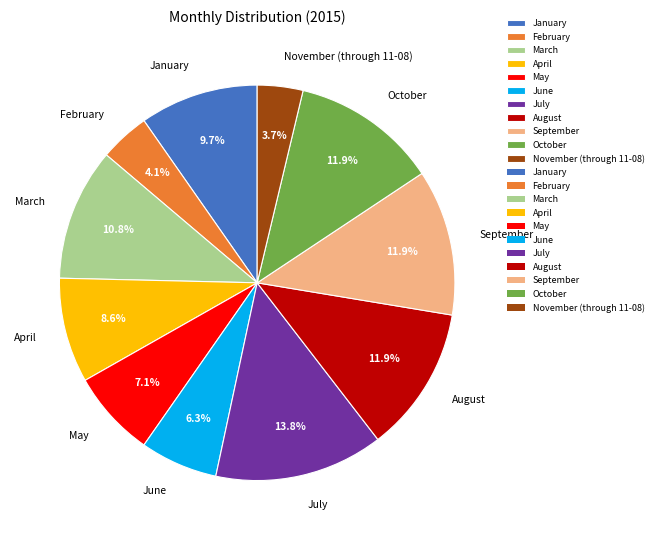

What is the ratio of the value at April to the value at May?

1.2